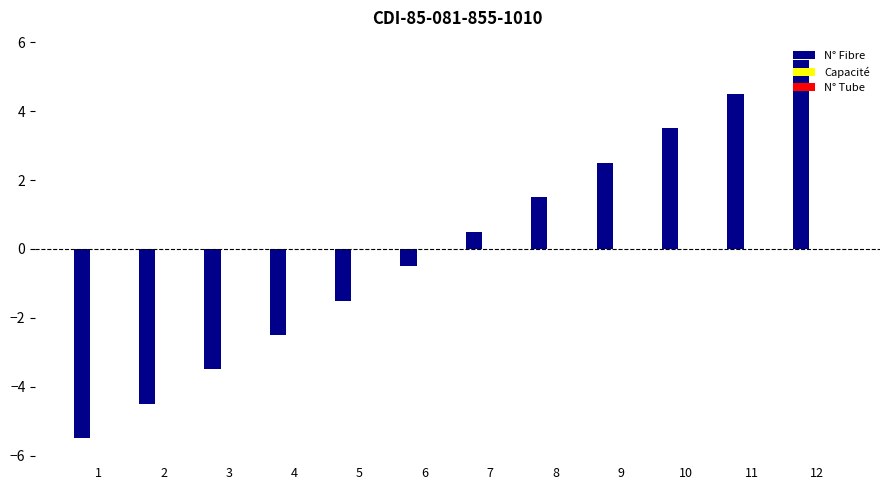

What is the sum of the values at 5 and 3?

-5.0